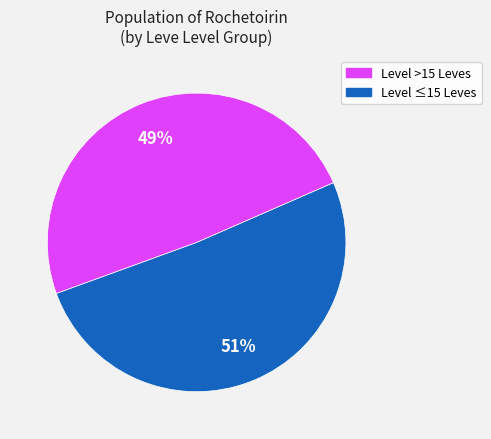

To the nearest percent, what is the difference between the largest and smallest slice percentages?

2%